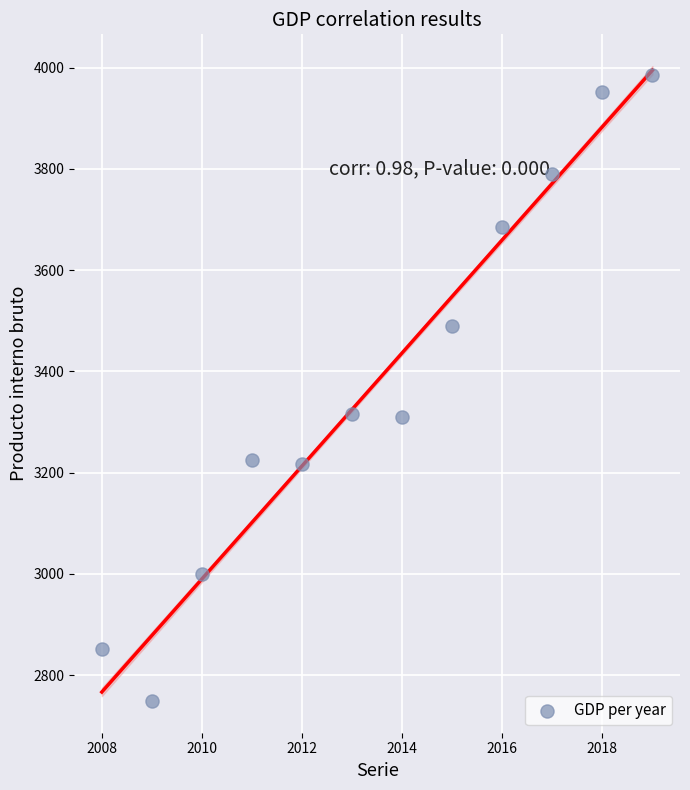

What is the average X value?

2014